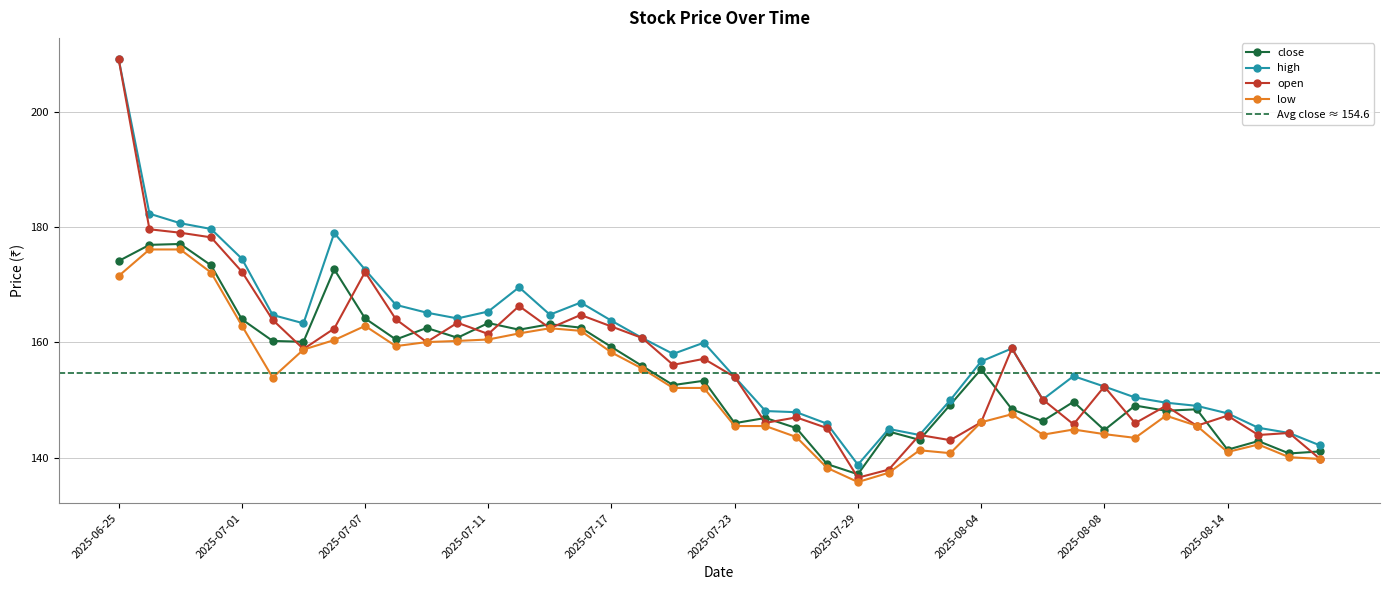

How many categories are shown in the chart?

40